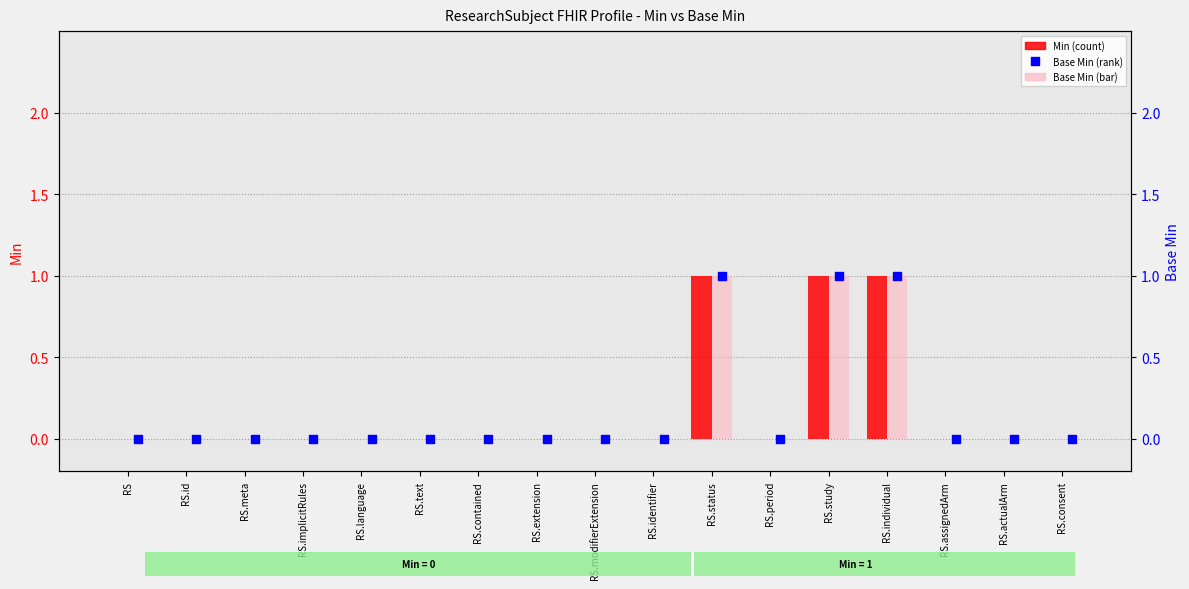

Which series has the largest total across all categories?

Min